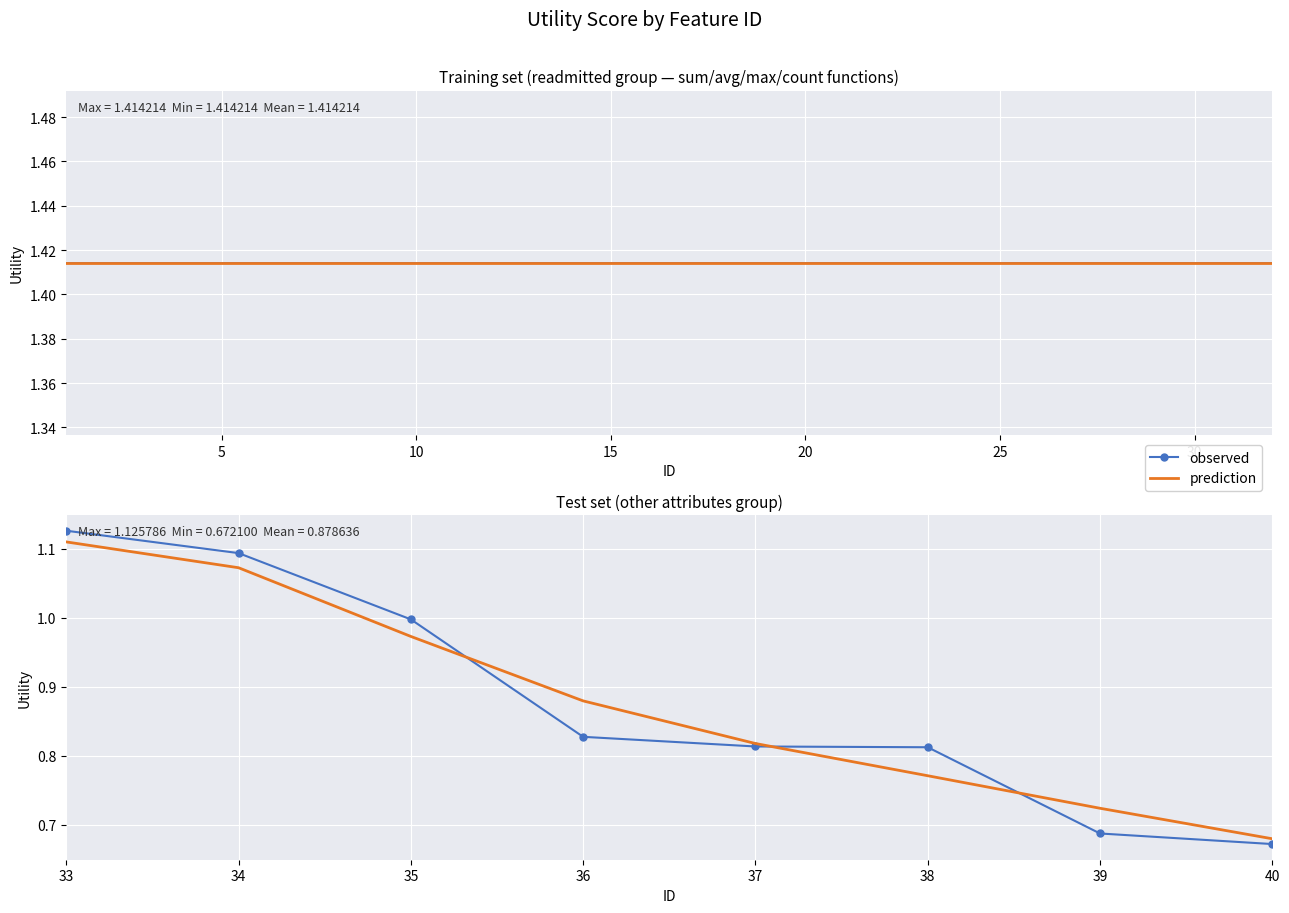

Between 33 and 39, which series saw the biggest shift?

observed